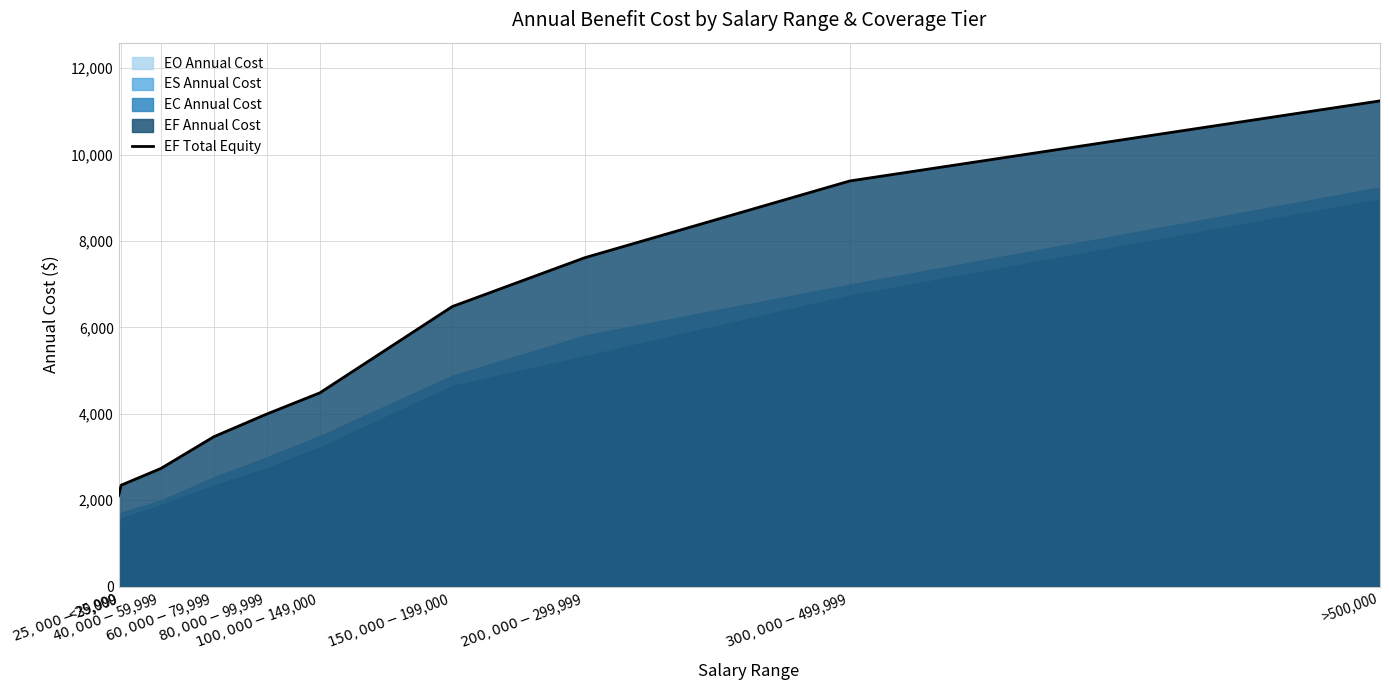

What is the label of the 8th point from the left?

$200,000-$299,999